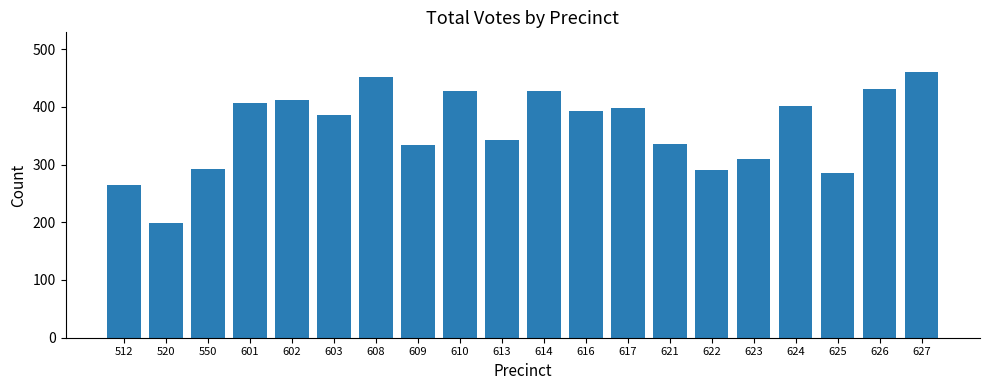

How many distinct data groups are displayed?

1